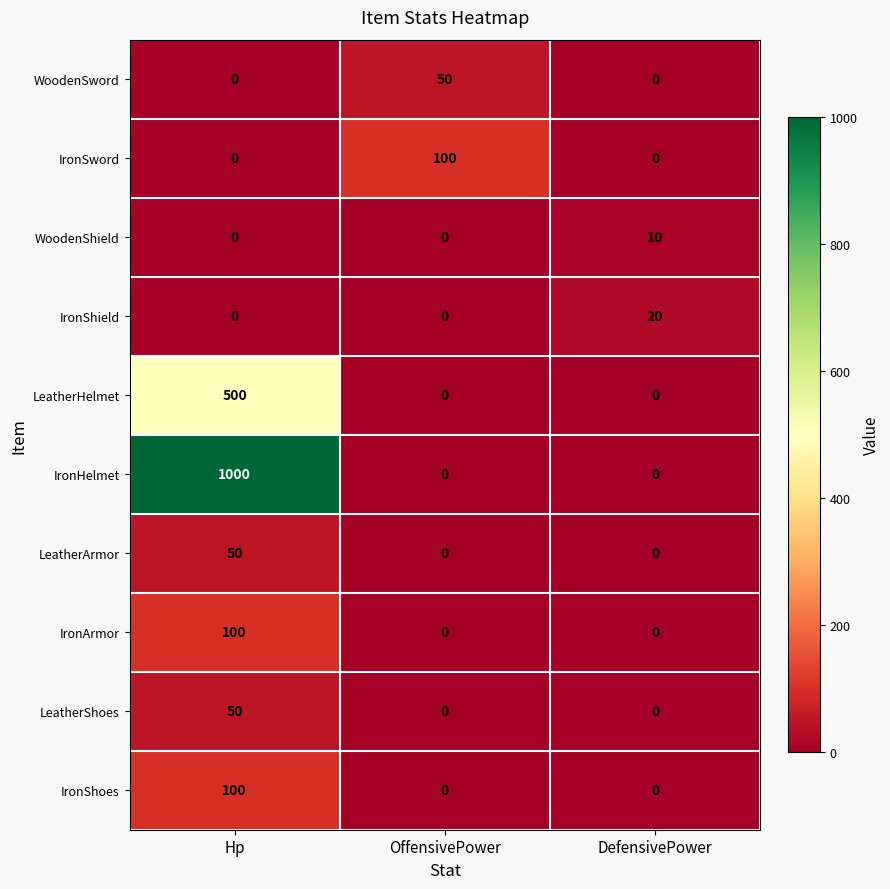

Reading left to right, extract all data points from this chart.

WoodenSword: Hp=0	OffensivePower=50	DefensivePower=0
IronSword: Hp=0	OffensivePower=100	DefensivePower=0
WoodenShield: Hp=0	OffensivePower=0	DefensivePower=10
IronShield: Hp=0	OffensivePower=0	DefensivePower=20
LeatherHelmet: Hp=500	OffensivePower=0	DefensivePower=0
IronHelmet: Hp=1000	OffensivePower=0	DefensivePower=0
LeatherArmor: Hp=50	OffensivePower=0	DefensivePower=0
IronArmor: Hp=100	OffensivePower=0	DefensivePower=0
LeatherShoes: Hp=50	OffensivePower=0	DefensivePower=0
IronShoes: Hp=100	OffensivePower=0	DefensivePower=0